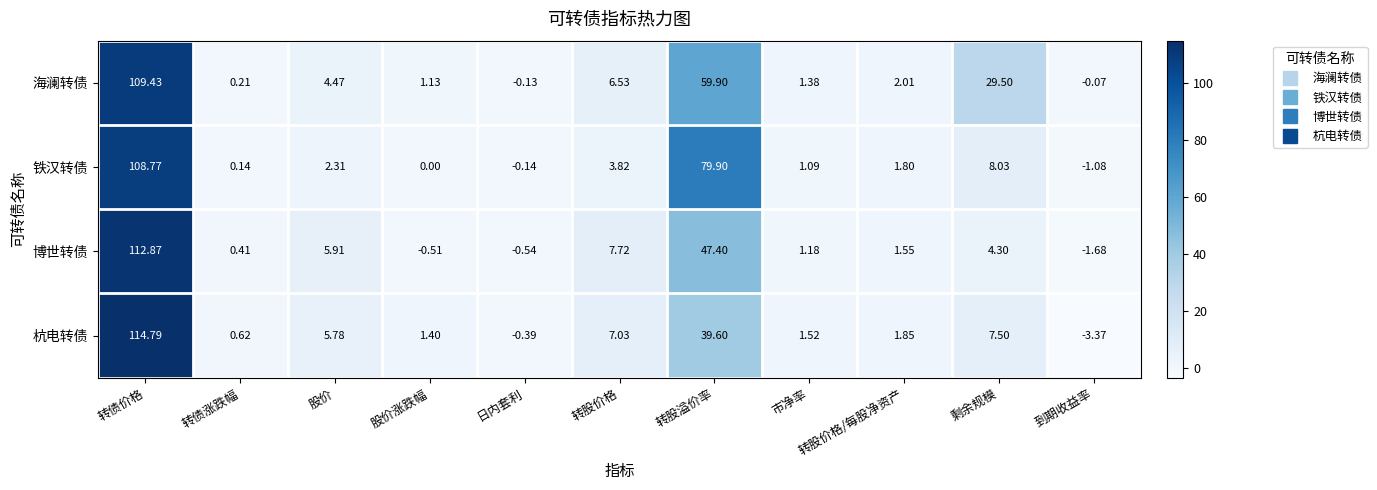

Where does the 铁汉转债 series first go above 1?

转债价格